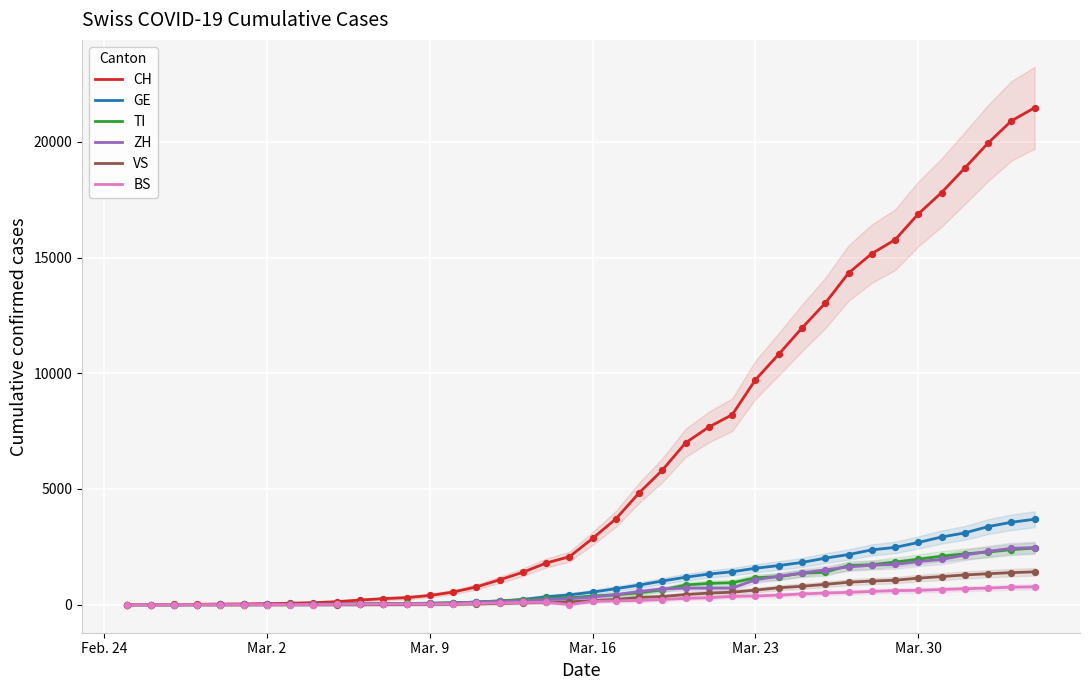

What are all the series names shown in the legend?

CH, GE, TI, ZH, VS, BS